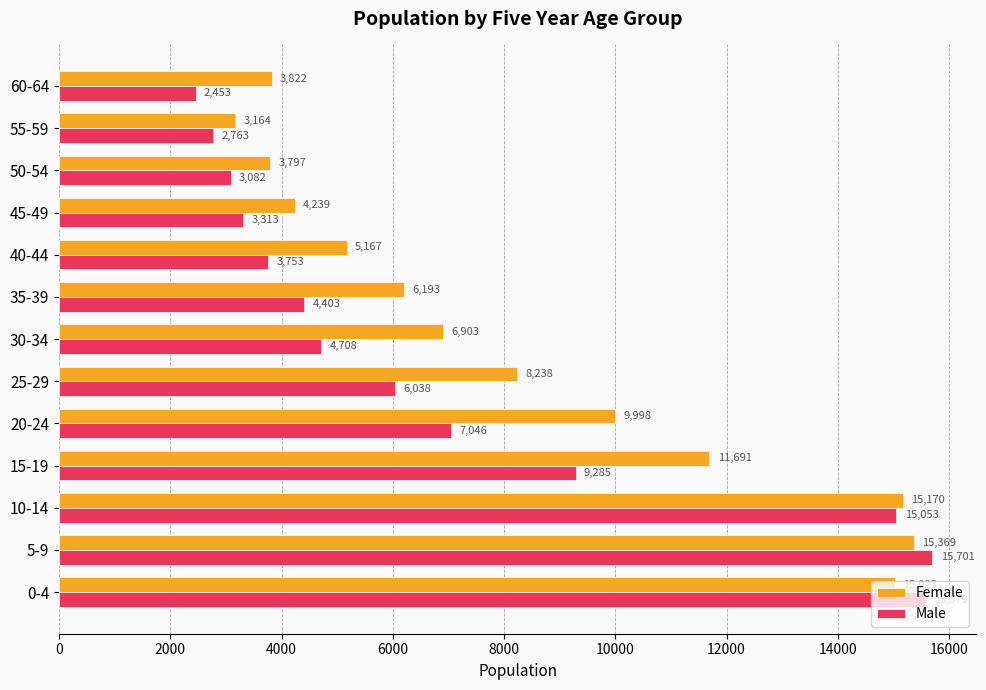

The value of Male at 0-4 is 3617. True or false?

False